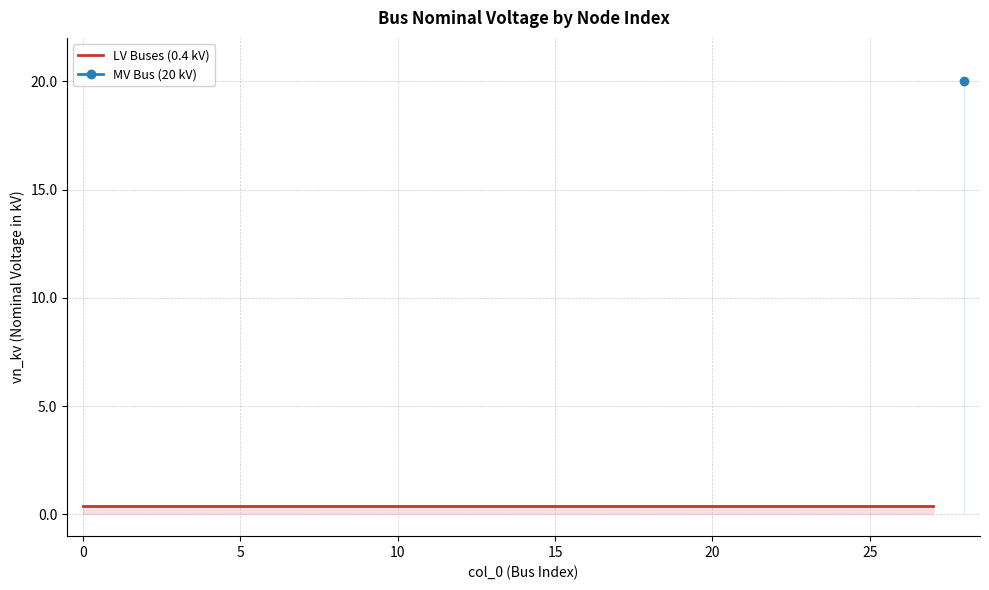

List the labels in order of value, largest first.

28, 0, 1, 2, 3, 4, 5, 6, 7, 8, 9, 10, 11, 12, 13, 14, 15, 16, 17, 18, 19, 20, 21, 22, 23, 24, 25, 26, 27